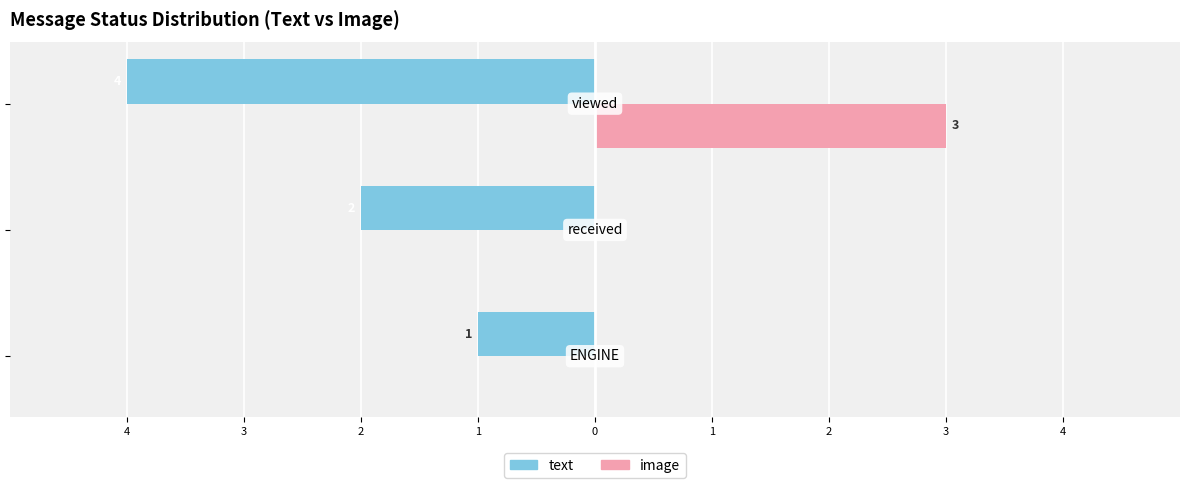

What are all the series names shown in the legend?

text, image